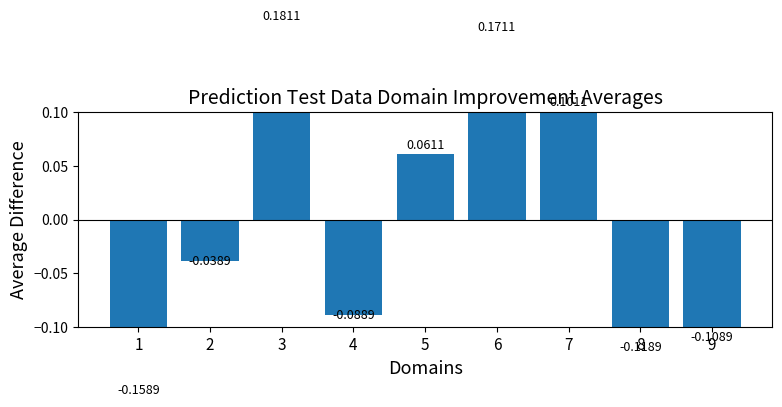

Rank the categories by value from highest to lowest.

3, 6, 7, 5, 2, 4, 9, 8, 1